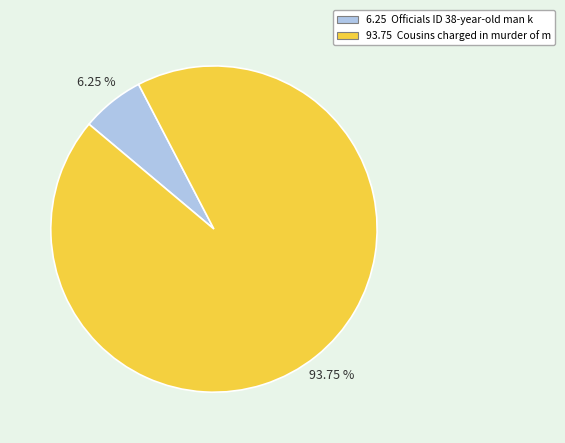

Is there any slice that represents more than half of the pie?

Yes